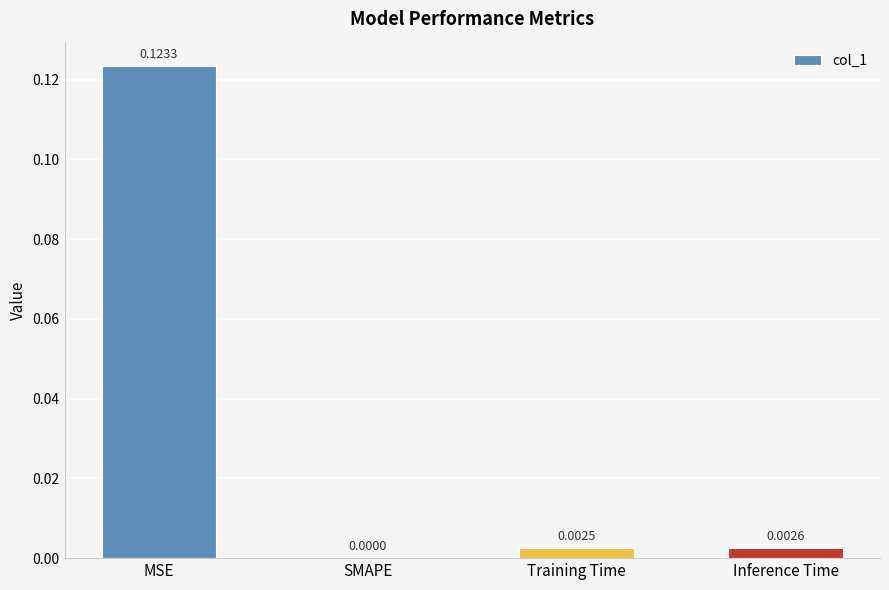

Which has a higher value, Inference Time or Training Time?

Inference Time